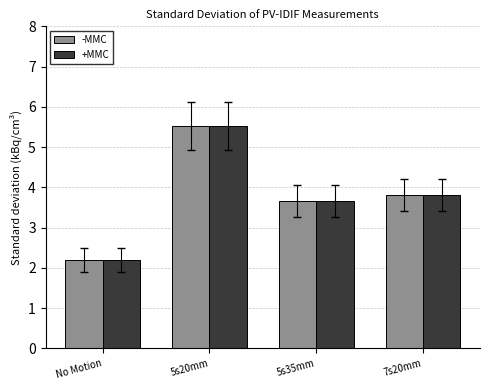

What is the total value across all series at 5s35mm?

7.3